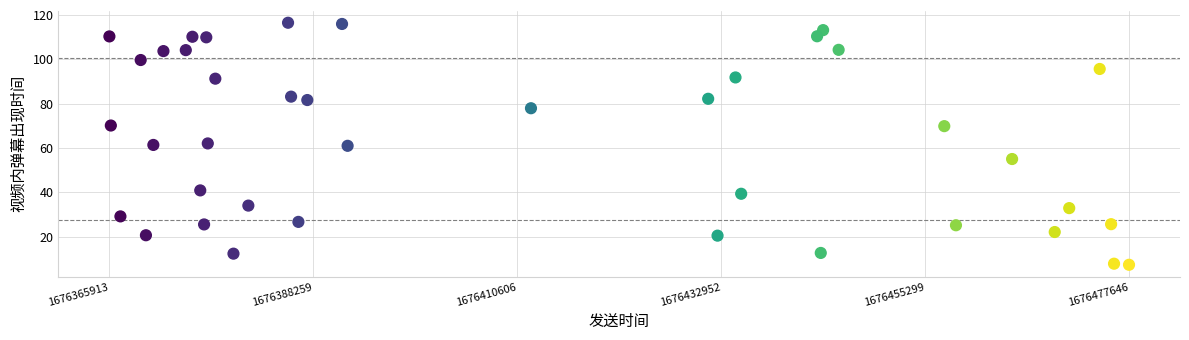

What is the range of X values (max minus min)?

111733.0